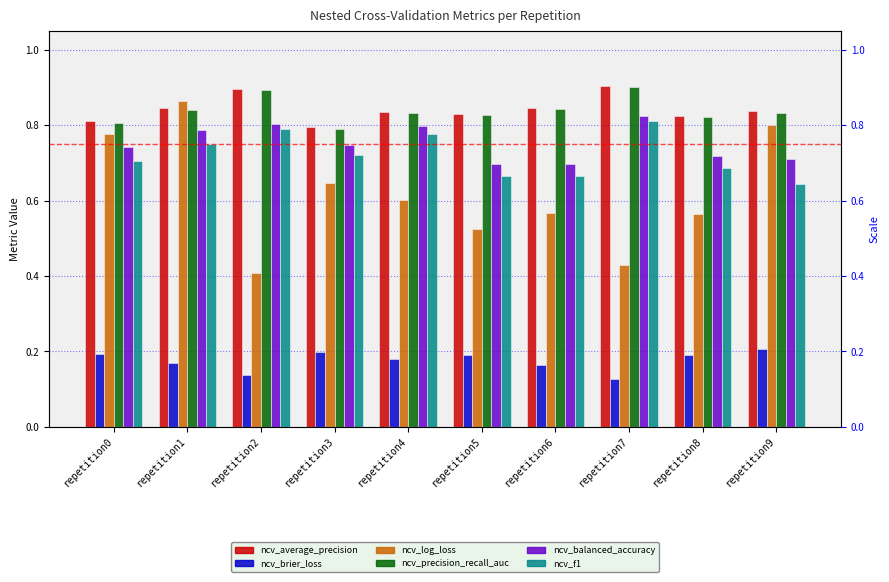

What is the total value across all series at repetition5?

3.7